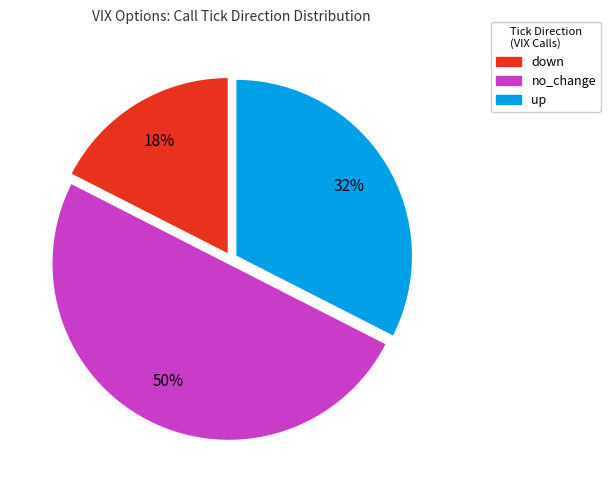

Which slice is the largest?

no_change